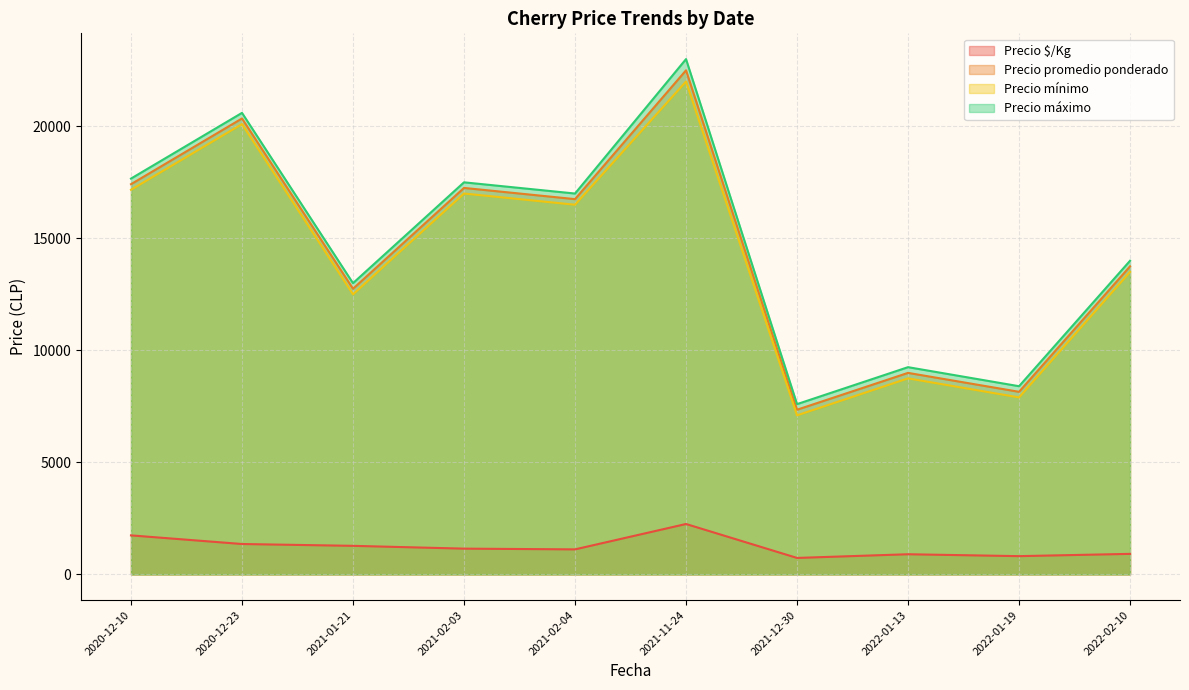

Which has a higher value, 2021-12-30 or 2022-01-13?

2022-01-13